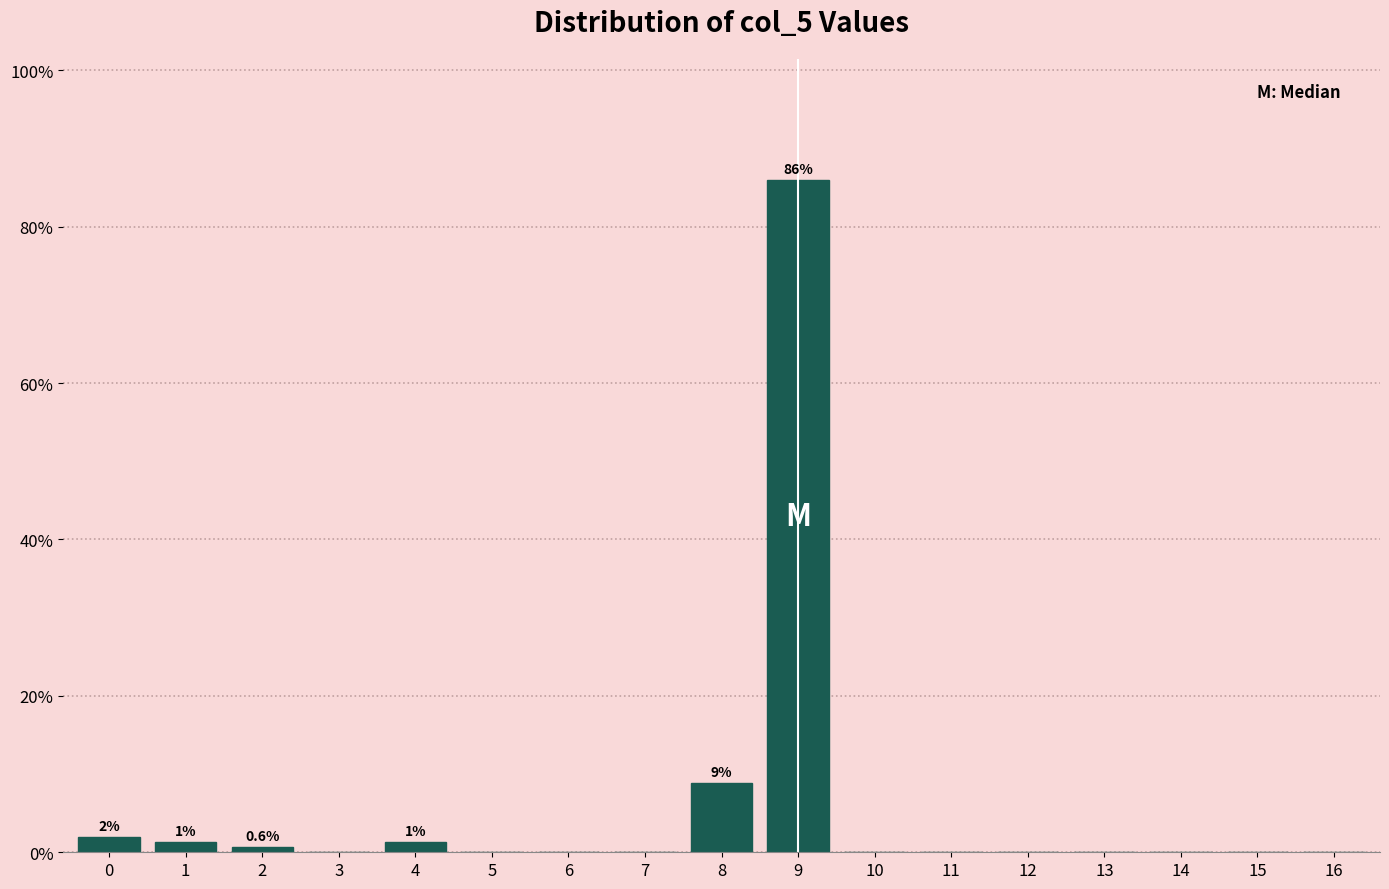

Reading left to right, what are all the values shown in this chart?

0=1.9	1=1.3	2=0.6	3=0.0	4=1.3	5=0.0	6=0.0	7=0.0	8=8.9	9=86.0	10=0.0	11=0.0	12=0.0	13=0.0	14=0.0	15=0.0	16=0.0